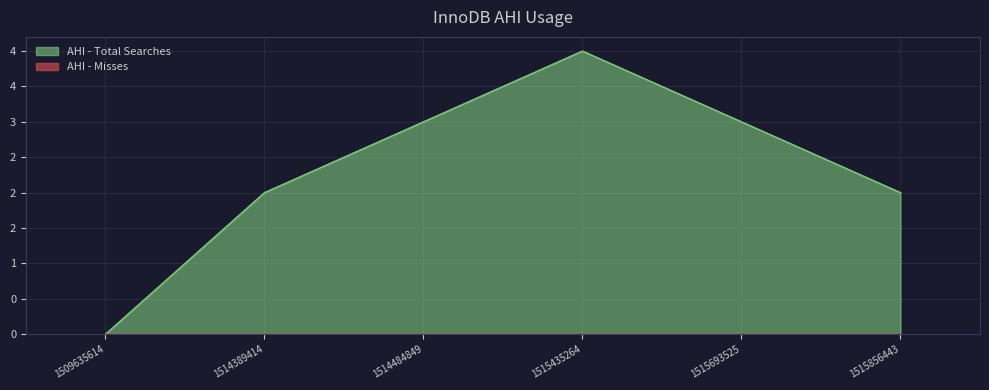

What is the greatest value displayed?

4